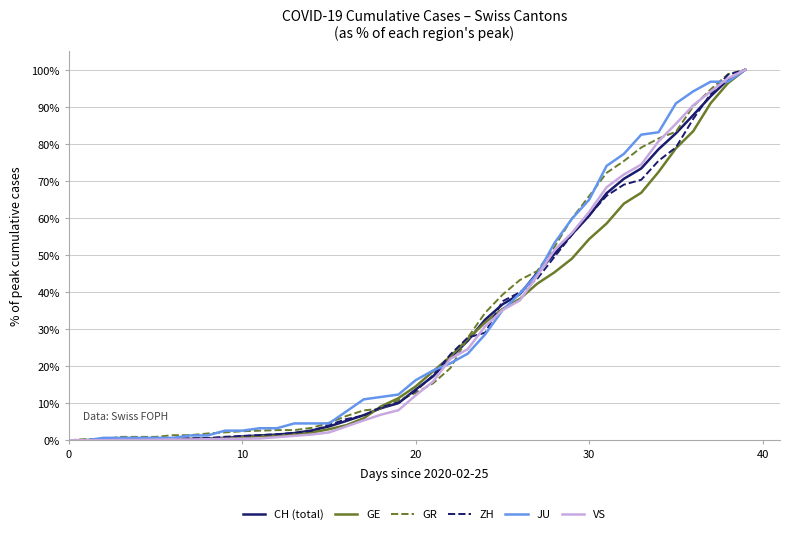

What is the greatest value displayed?

100.0